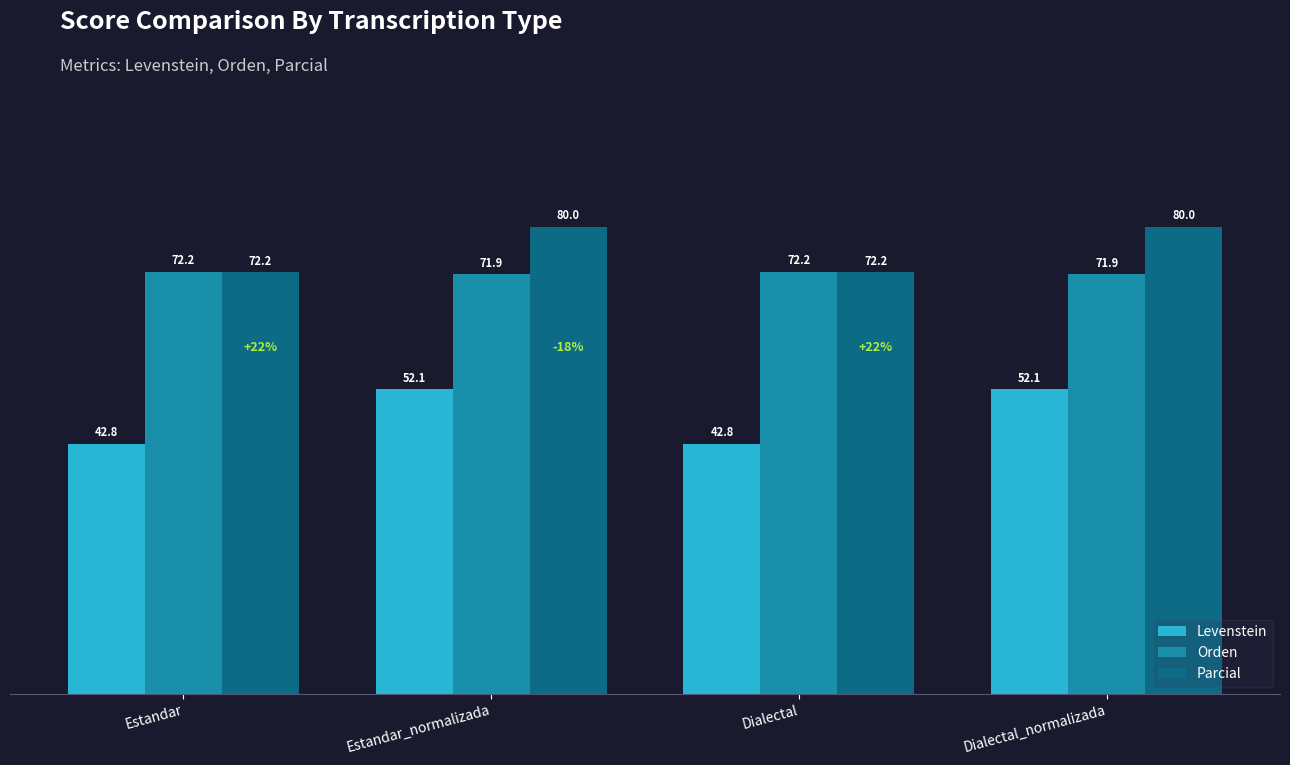

What is the maximum value shown in the chart?

80.0